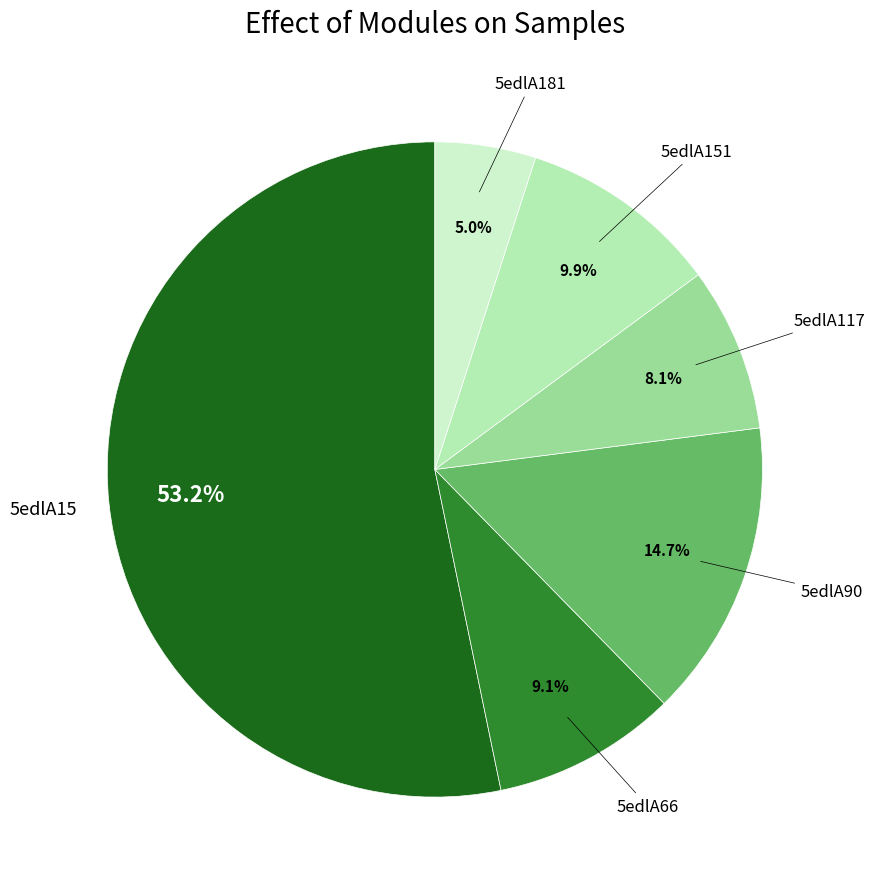

Which category has the smallest portion of the pie?

5edlA181